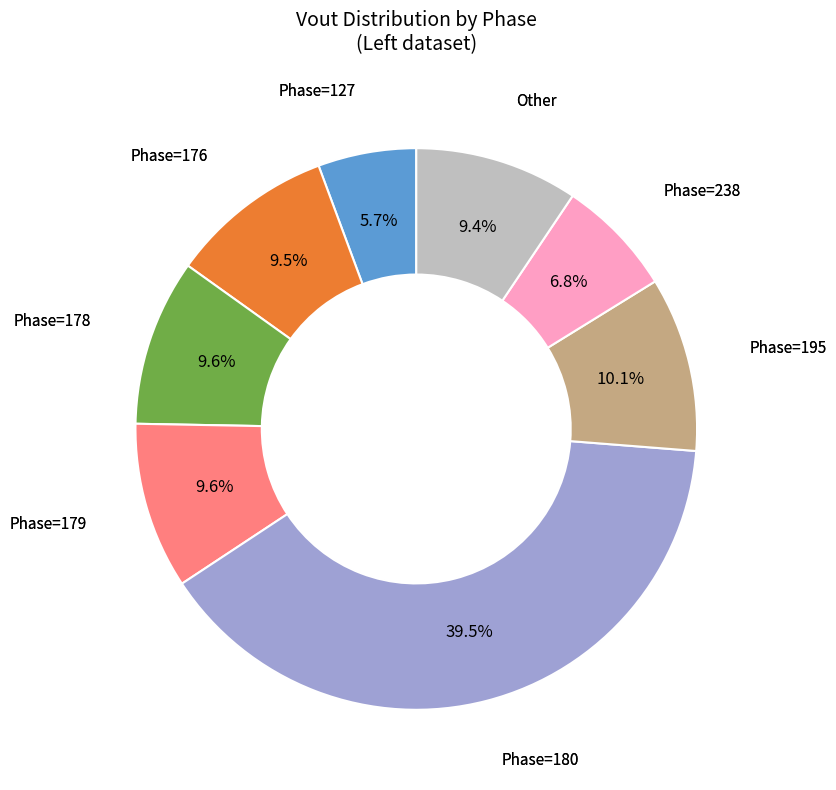

Is there any slice that represents more than half of the pie?

No